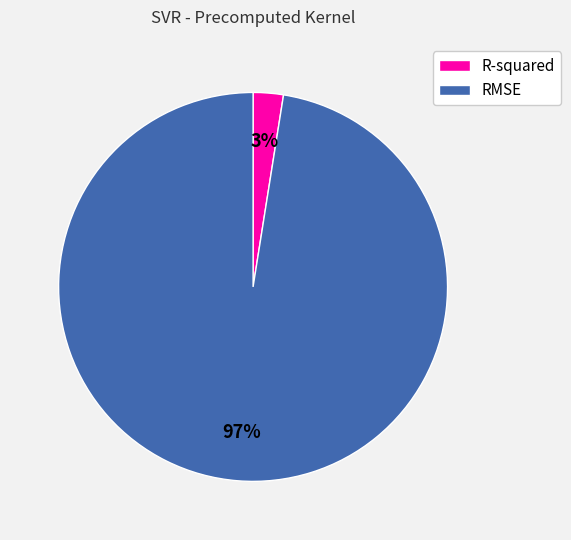

What is the smallest slice in the pie chart?

R-squared